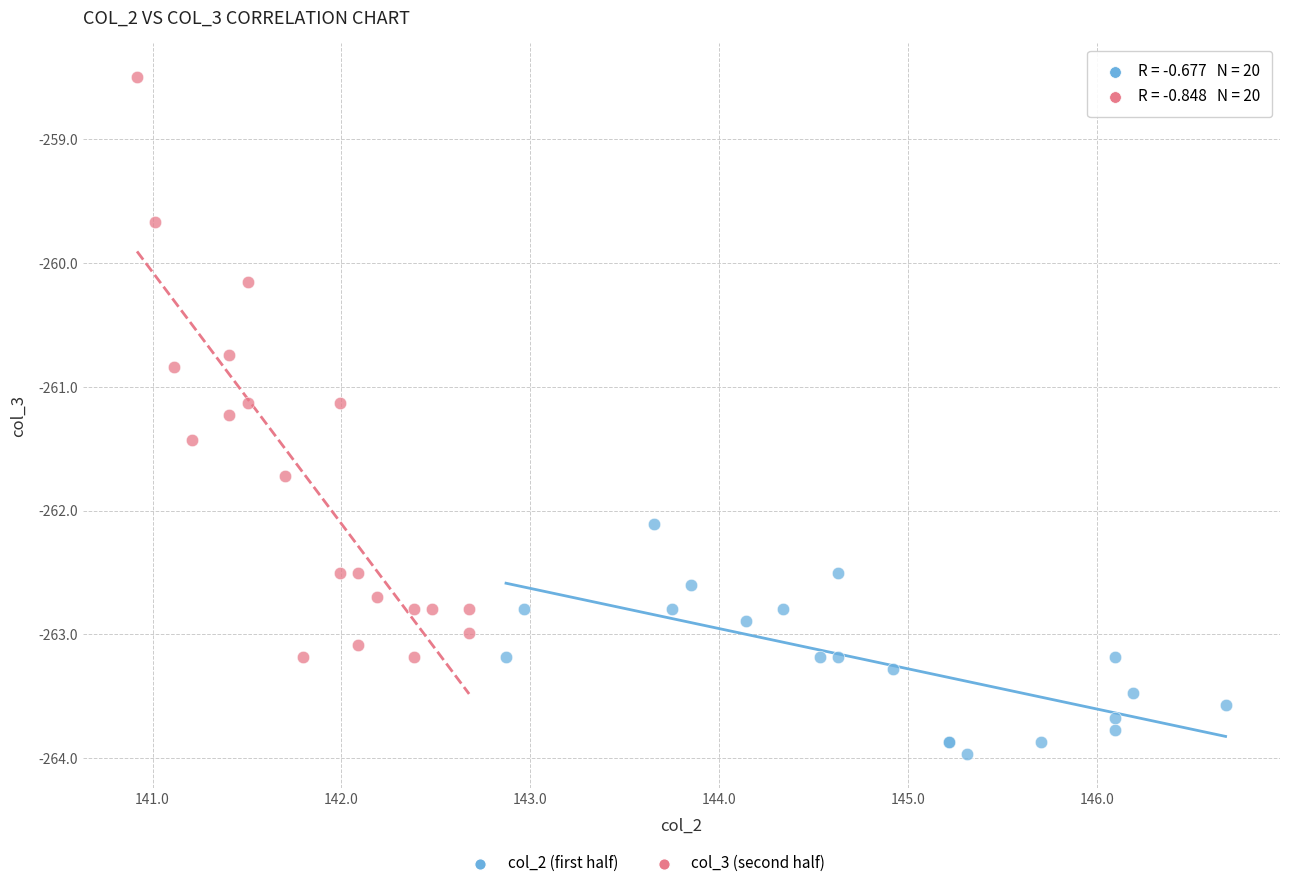

Which series contains the lowest Y value?

col_2 (first half)